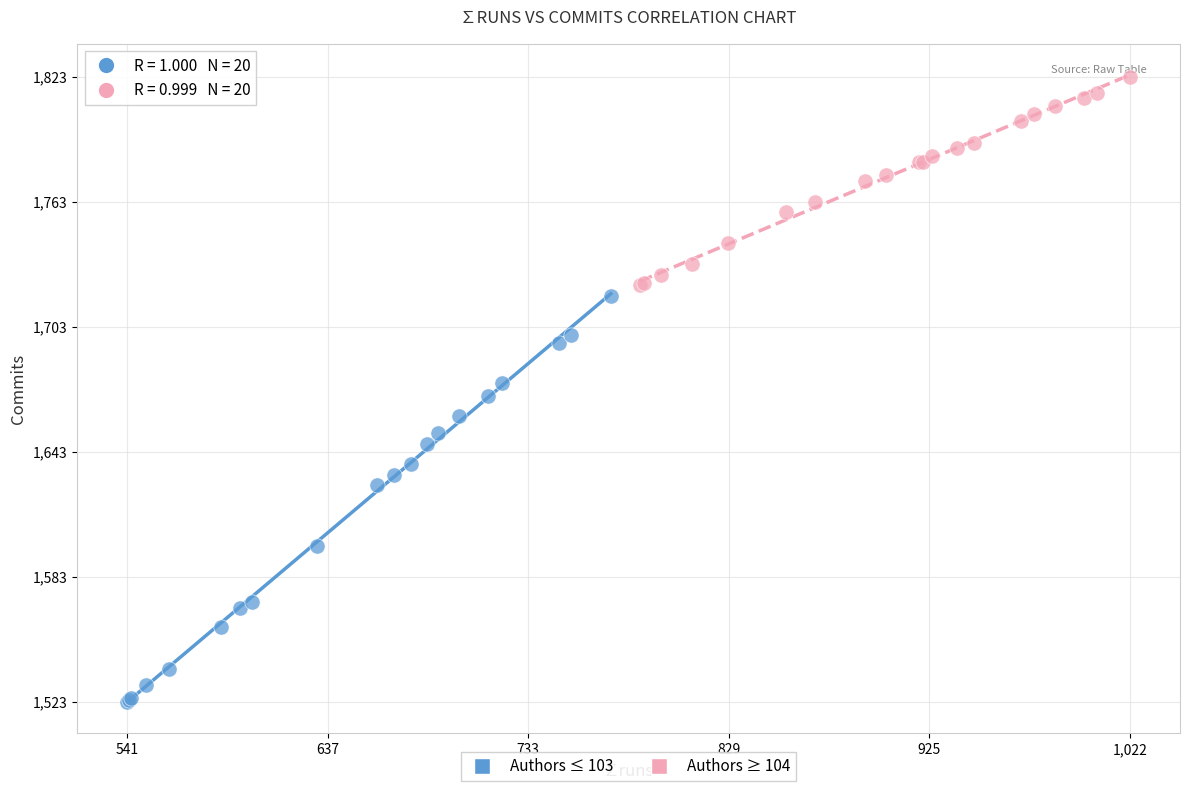

Which series has the largest Y range (max minus min)?

Authors ≤ 103